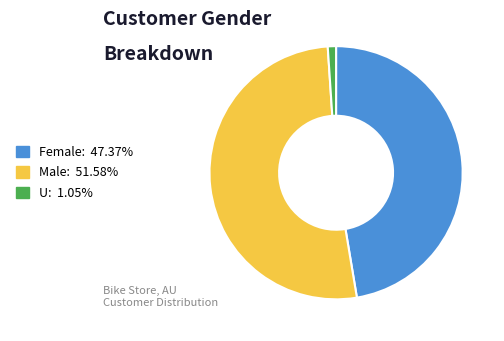

The Female slice represents 47% of the pie. True or false?

True